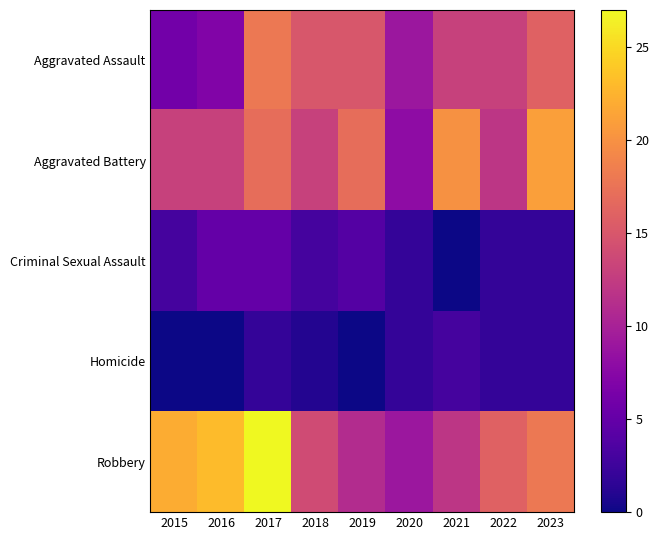

What is the difference between the highest and lowest values at 2021?

20